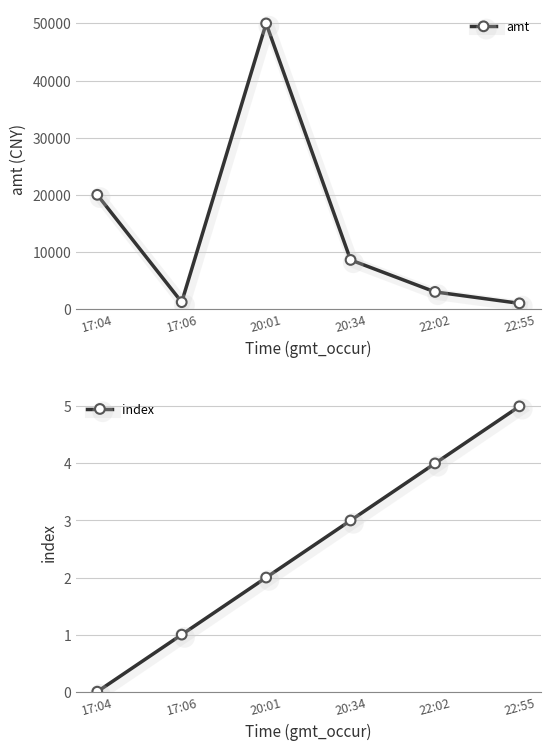

What value does the amt series have at 17:04, to the nearest 10?

20000